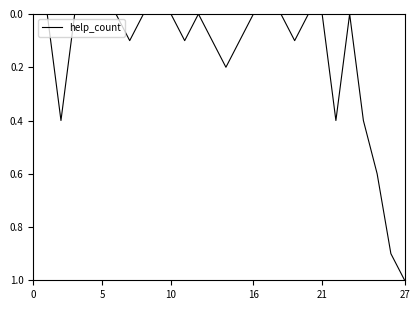

What is the greatest value displayed?

1.0